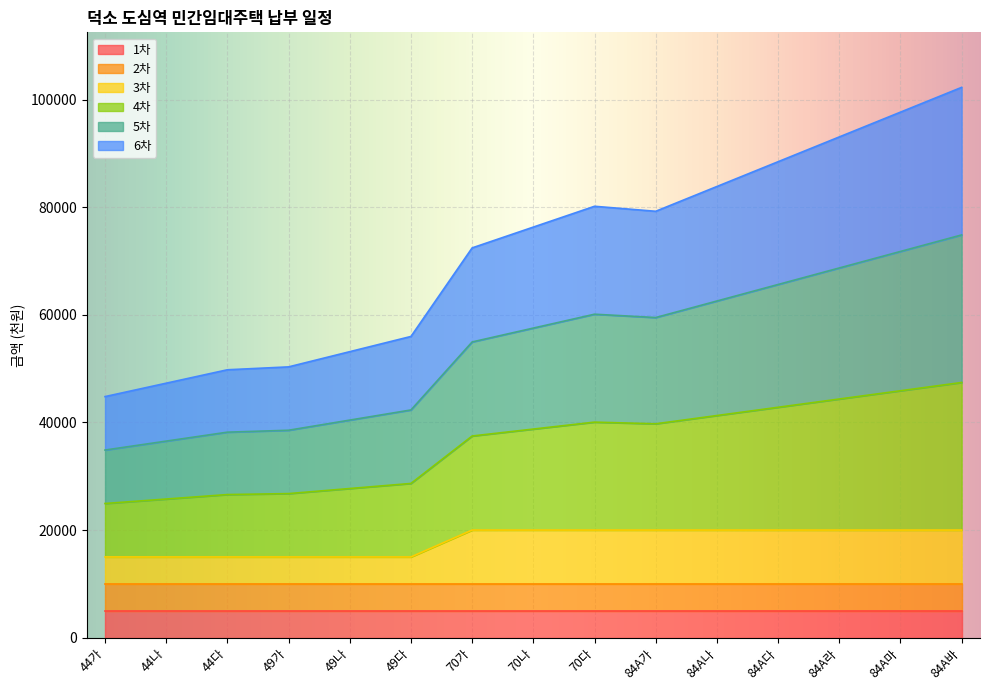

Is the value of 6차 at 44가 greater than the value of 4차 at 49나?

No